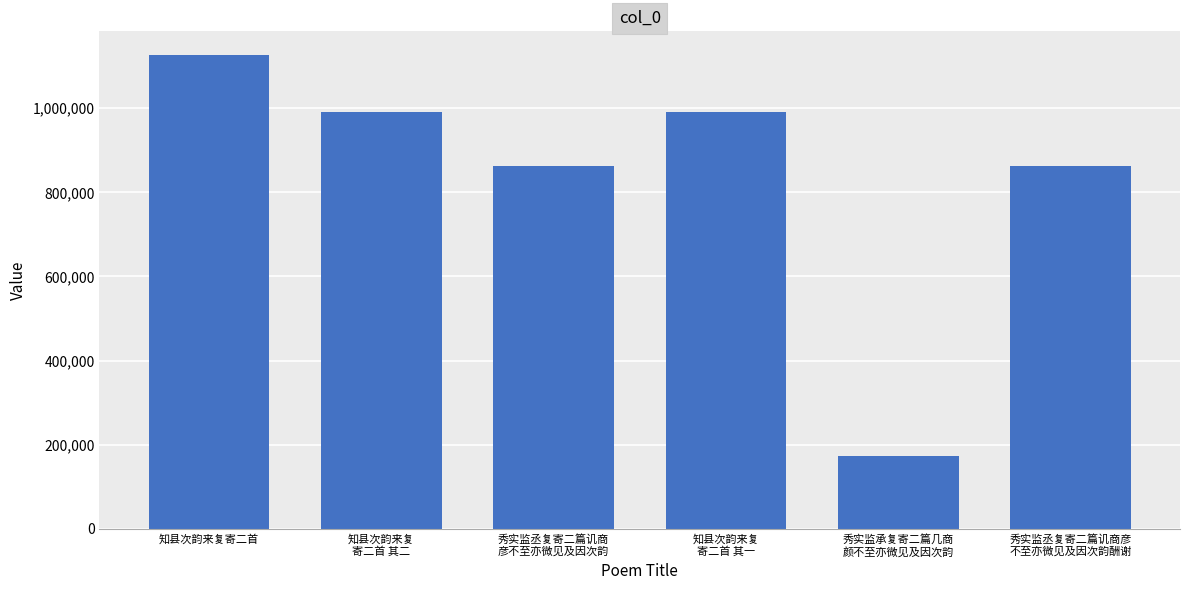

What is the label of the 1st bar from the right?

秀实监丞复寄二篇讥商彦
不至亦微见及因次韵酬谢